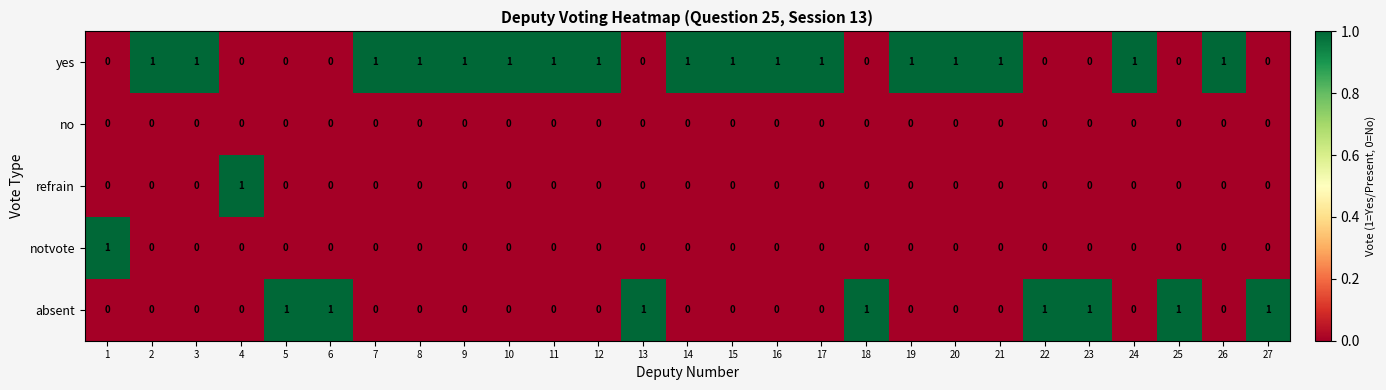

How many series are shown in this chart?

5